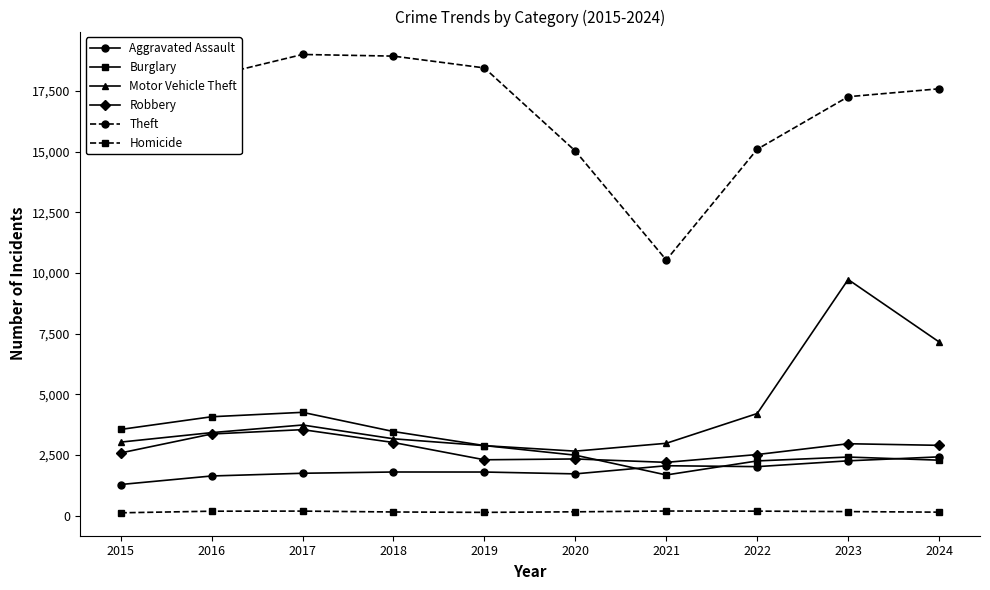

At how many categories does at least one series exceed 193?

10